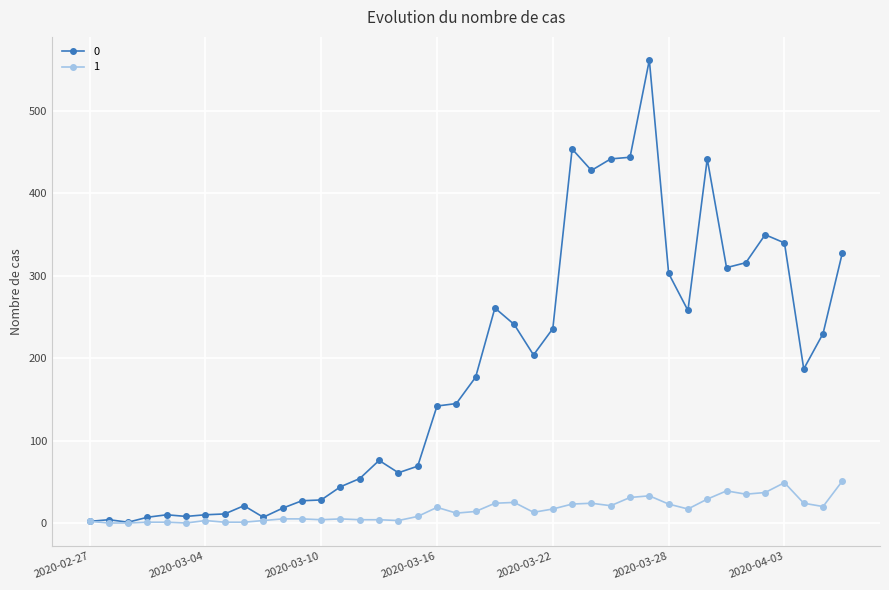

How many data points in 0 are less than 177?

20